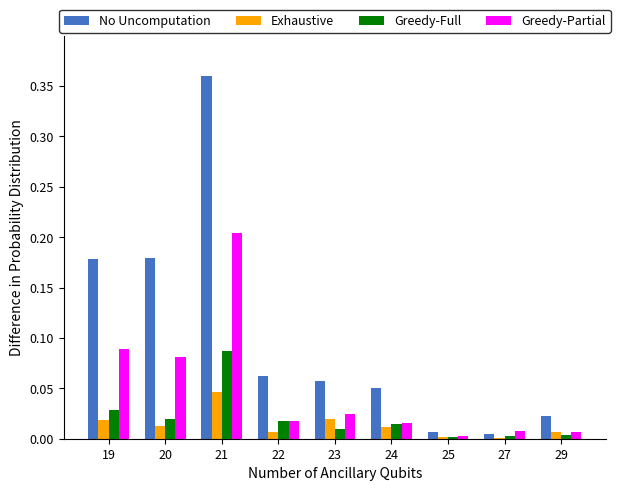

Count the number of categories in the chart.

9